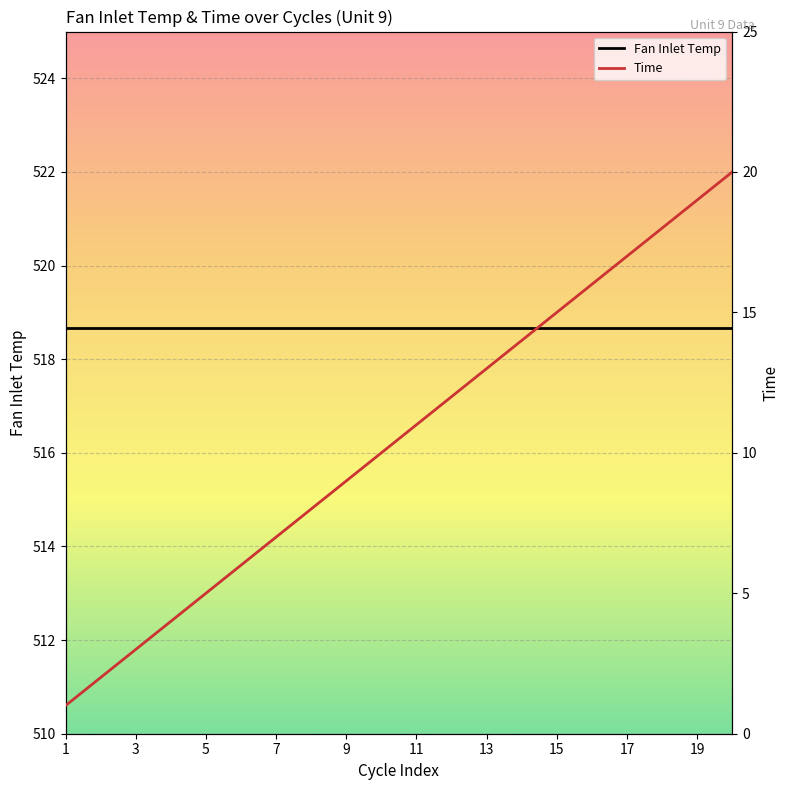

Reading left to right, list all the values displayed in this chart.

Fan Inlet Temp: 518.7	518.7	518.7	518.7	518.7	518.7	518.7	518.7	518.7	518.7	518.7	518.7	518.7	518.7	518.7	518.7	518.7	518.7	518.7	518.7
Time: 1.0	2.0	3.0	4.0	5.0	6.0	7.0	8.0	9.0	10.0	11.0	12.0	13.0	14.0	15.0	16.0	17.0	18.0	19.0	20.0